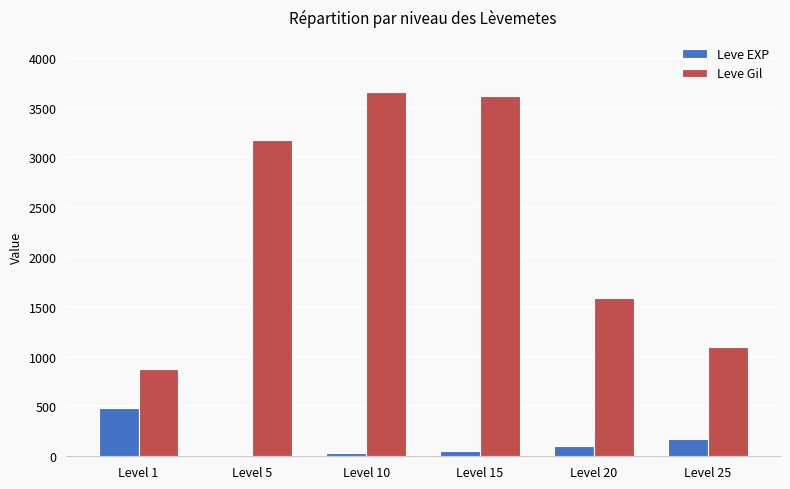

What is the value of the Leve EXP bar at the 2nd from the left?

14